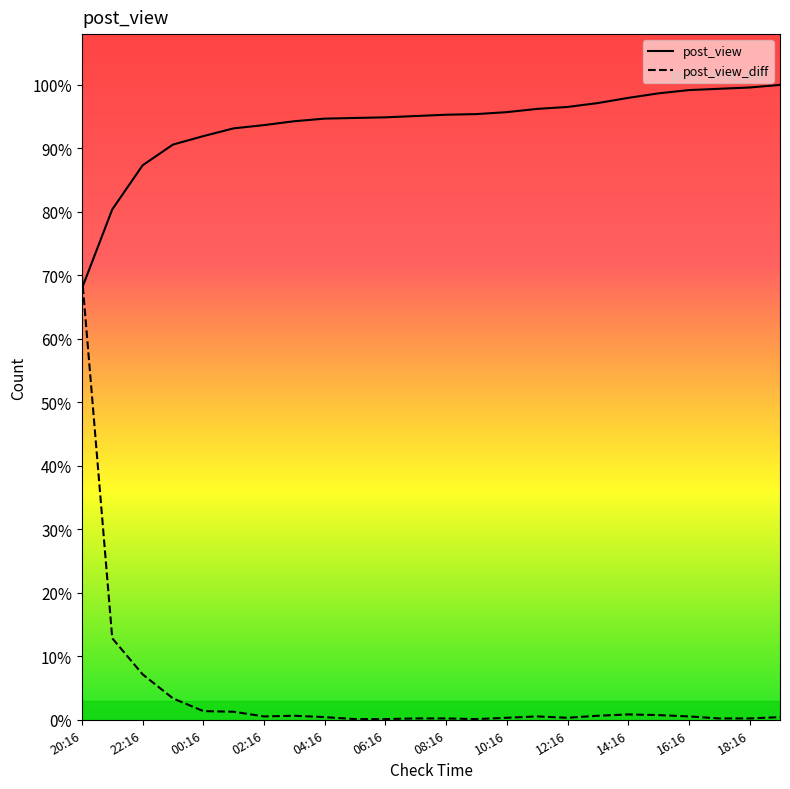

Where do post_view and post_view_diff first cross each other?

20:16 and 22:16